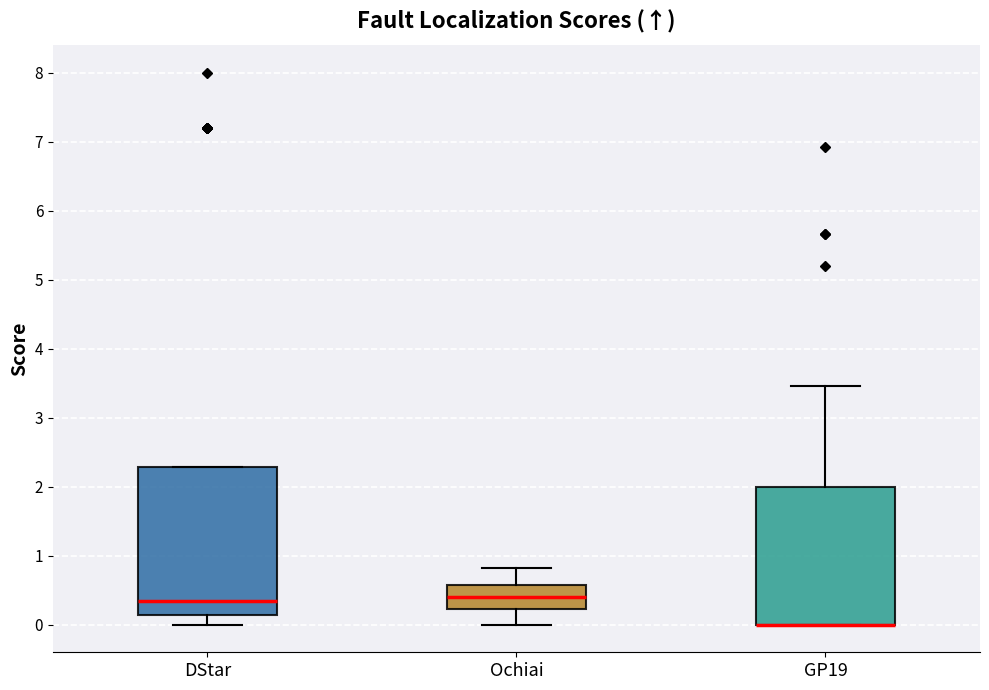

Reading left to right, read every box against the y-axis: the position of its median line, the range the box covers, and the ends of its whiskers. The values are not printed on the chart, so give them approximately, as read against the axis.

DStar: median 0.4, box 0.1 to 2.3, whiskers 0.0 to 2.3
Ochiai: median 0.4, box 0.2 to 0.6, whiskers 0.0 to 0.8
GP19: median 0.0 (drawn on the box's lower edge), box 0.0 to 2.0, whiskers 0.0 to 3.5